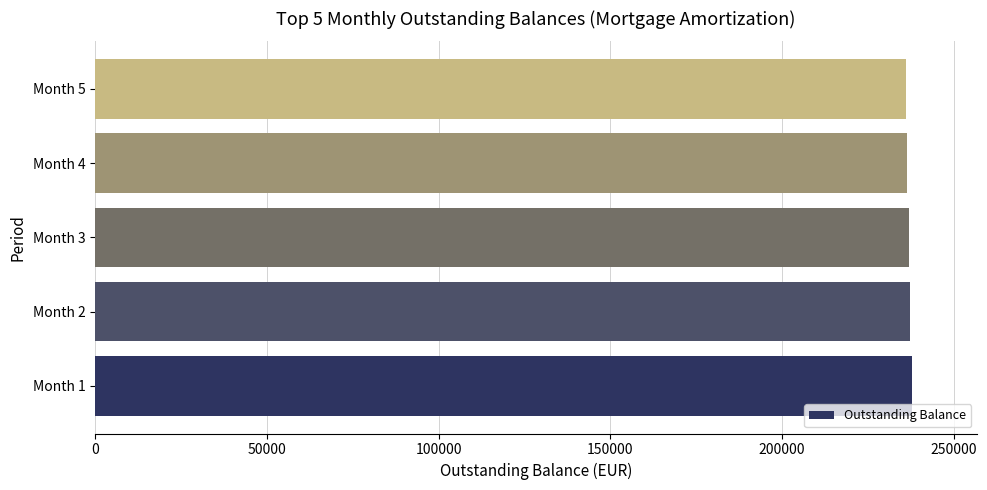

What is the sum of all values?

1184268.0